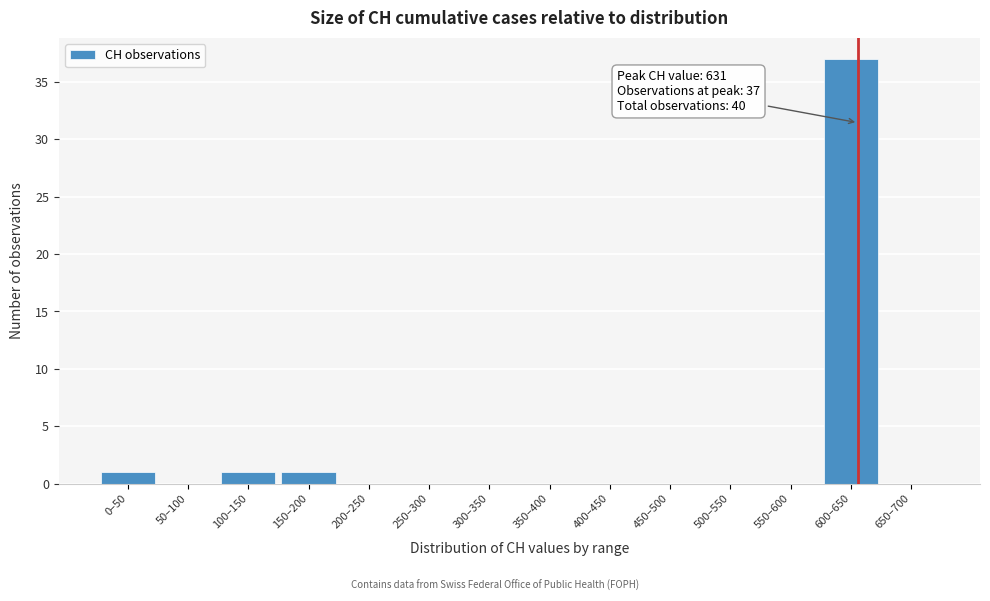

Reading left to right, transcribe all the data shown in this chart.

0–50=1	50–100=0	100–150=1	150–200=1	200–250=0	250–300=0	300–350=0	350–400=0	400–450=0	450–500=0	500–550=0	550–600=0	600–650=37	650–700=0